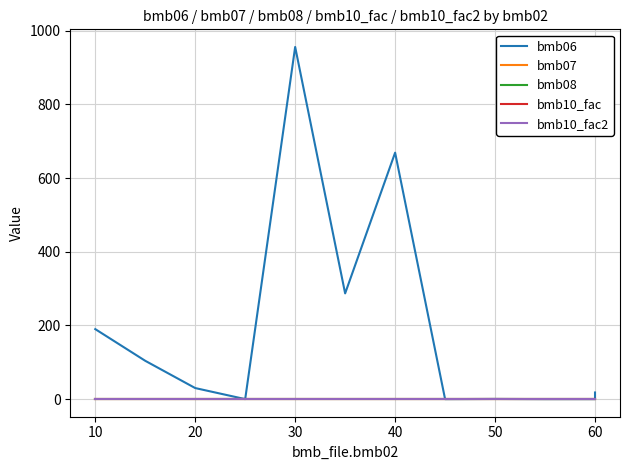

What is the average value of the bmb07 series?

1.0